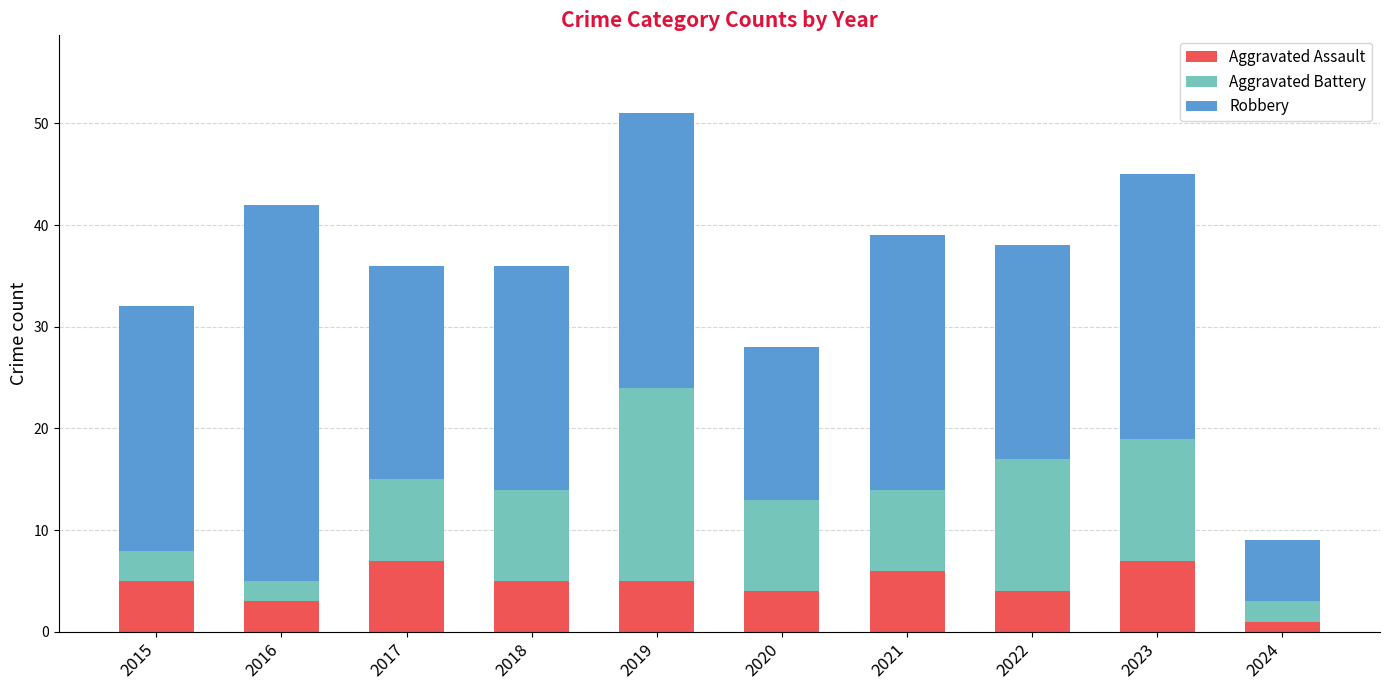

What is the total value across all series at 2020?

28